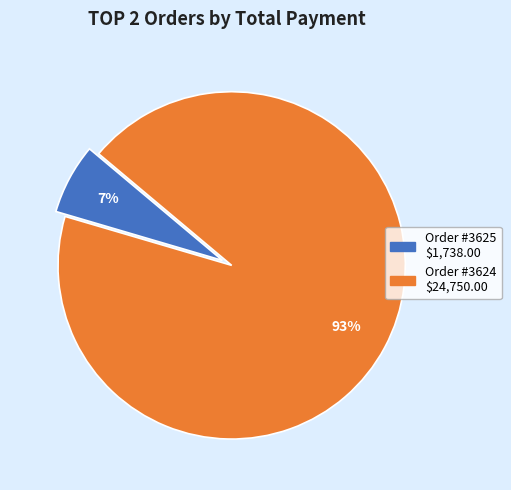

To the nearest percent, what is the average slice percentage?

50%